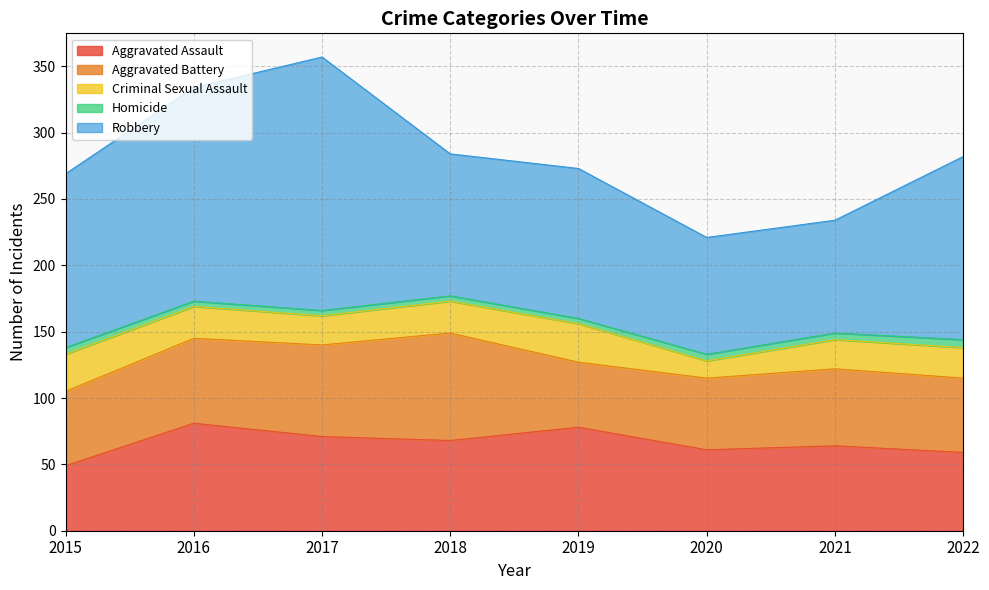

What is the total value across all series at 2015?

269